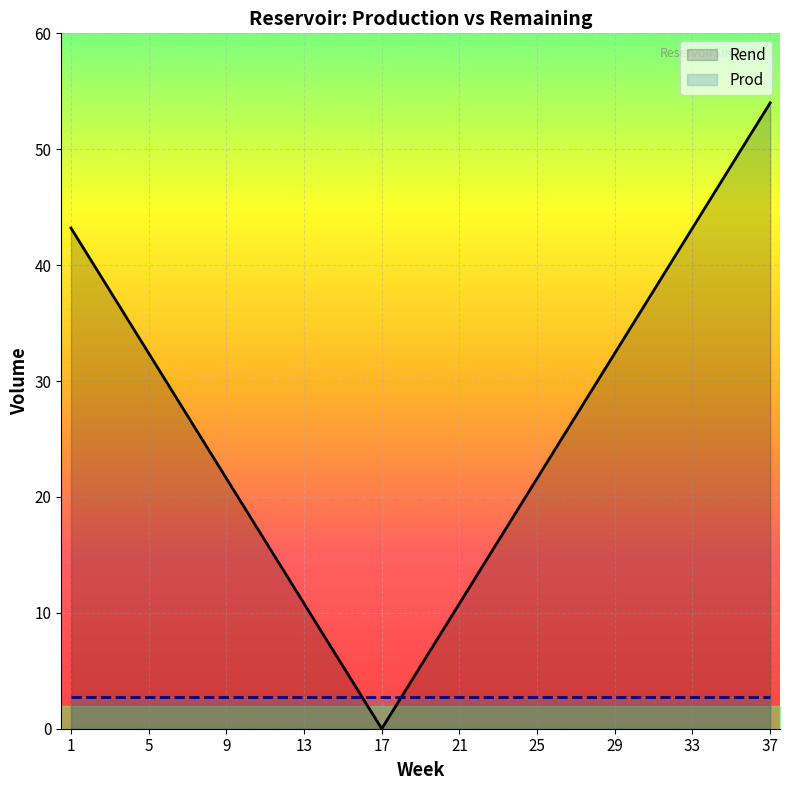

The Rend series shows 21.6 at 9. True or false?

True